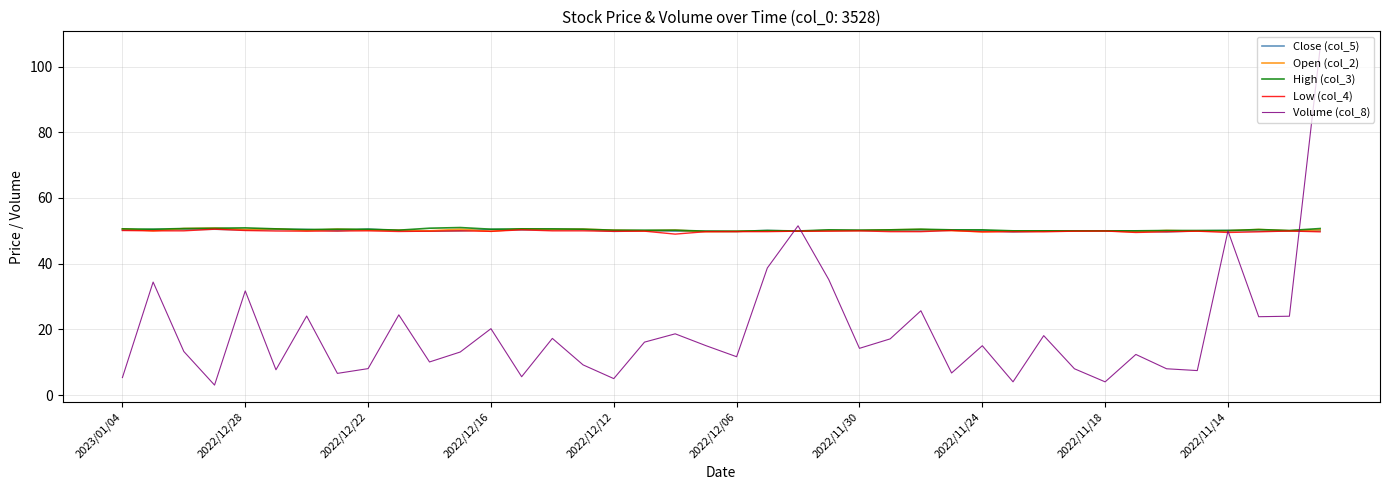

Which series has the widest spread of values?

Volume (col_8)